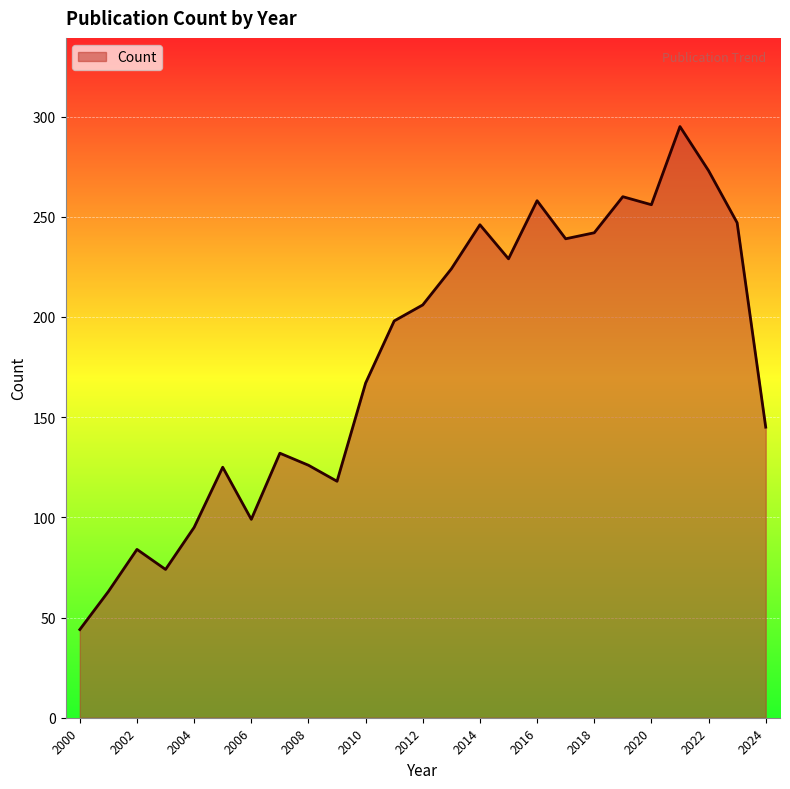

What is the sum of all values?

4445